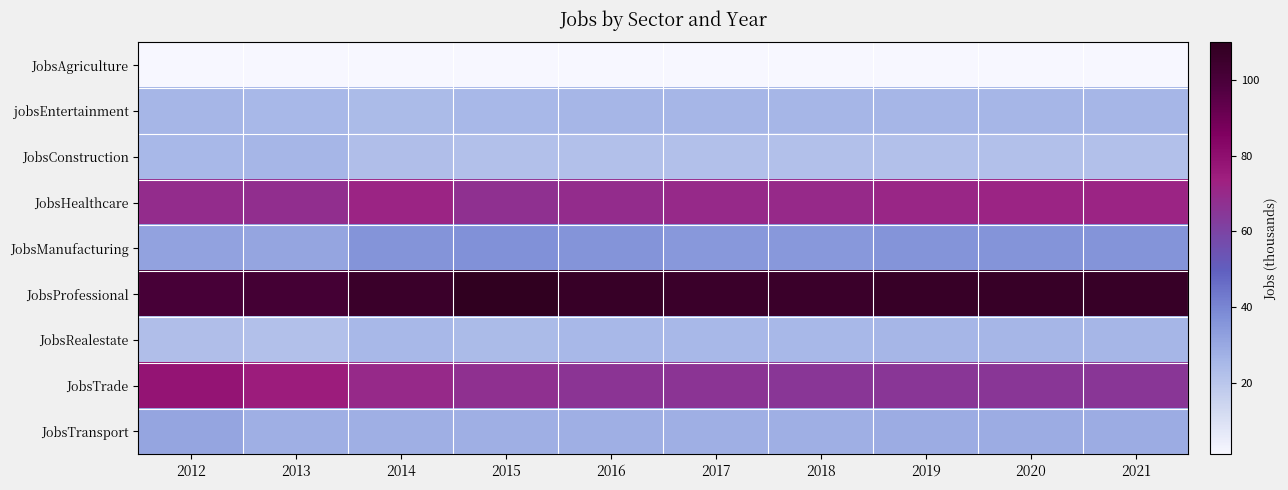

Count the number of data series in this chart.

9